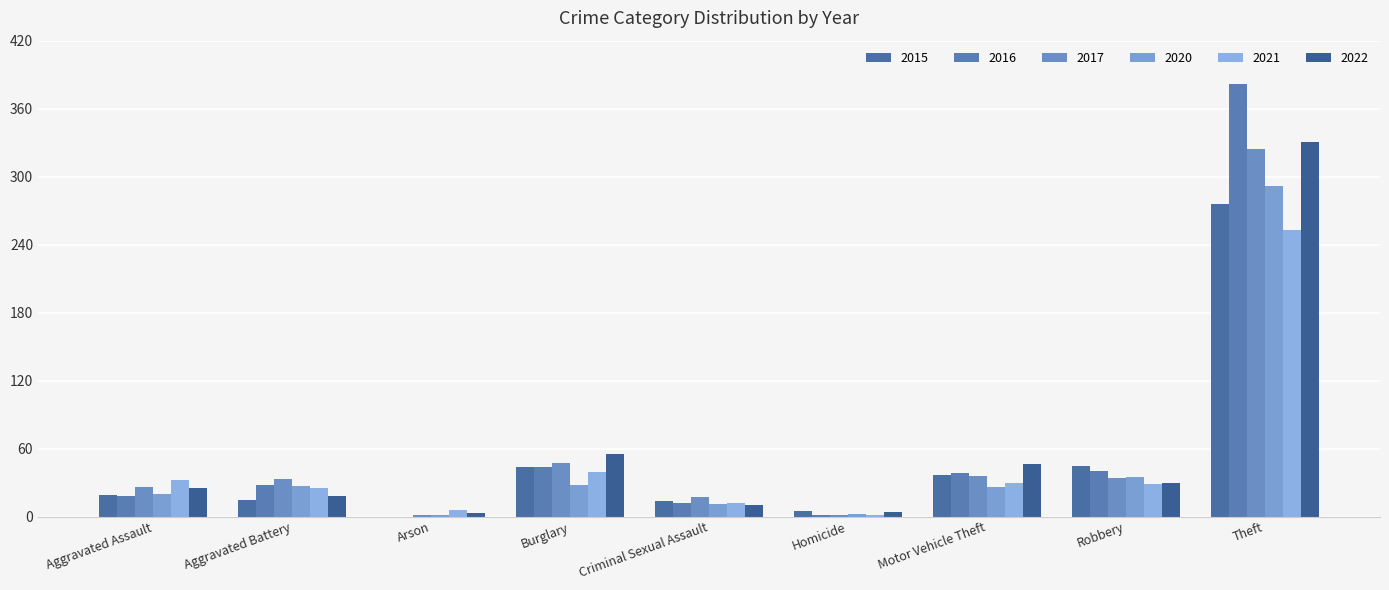

Reading right to left, extract all data points from this chart.

2020: 292	35	26	2	11	28	1	27	20
2021: 253	29	30	1	12	39	6	25	32
2022: 331	30	46	4	10	55	3	18	25
2016: 382	40	38	1	12	44	0	28	18
2015: 276	45	37	5	14	44	0	15	19
2017: 324	34	36	1	17	47	1	33	26